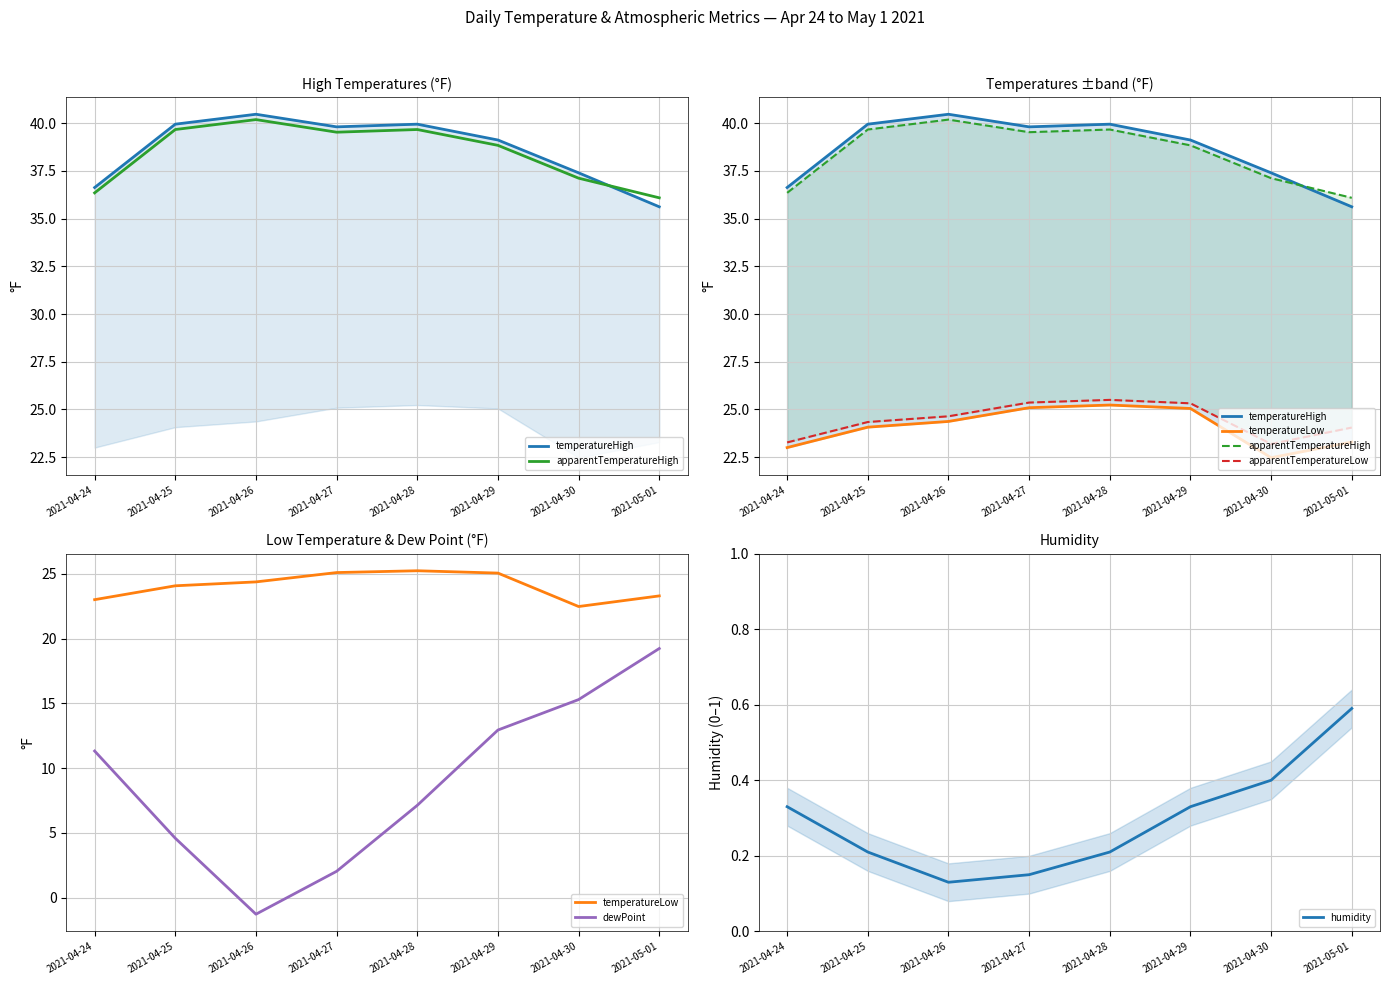

The humidity series shows 0.3 at 2021-04-29. True or false?

True